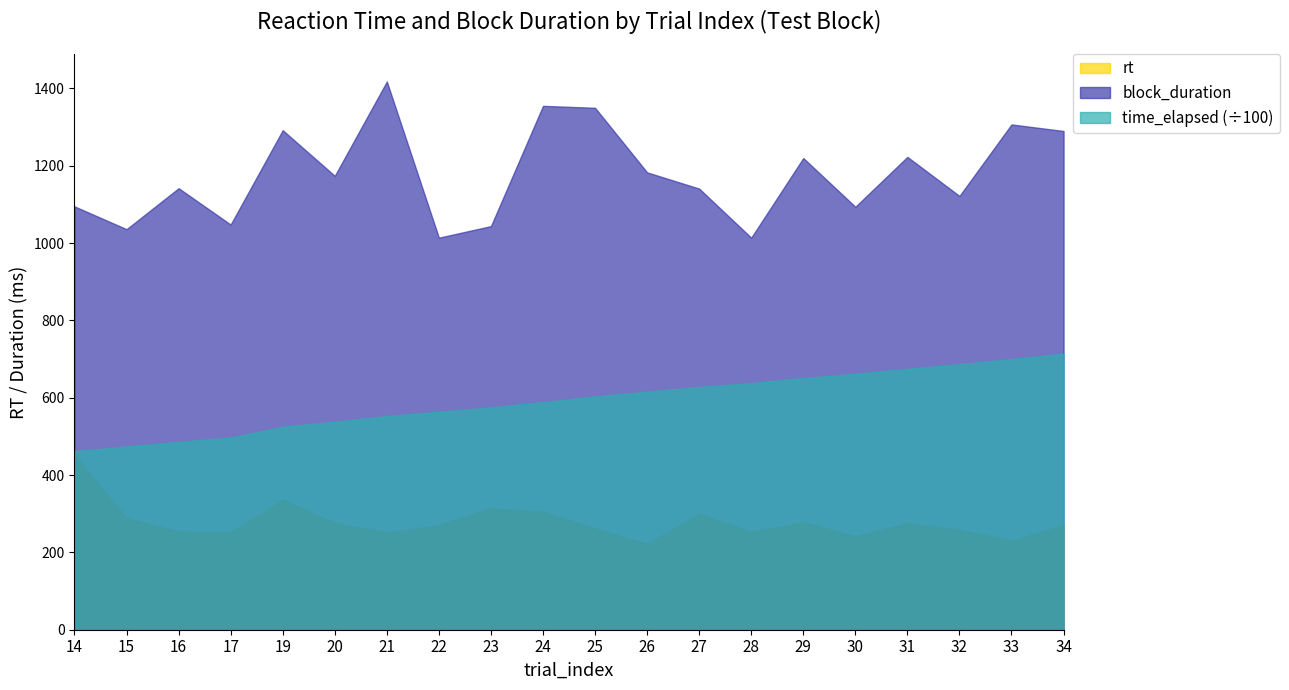

True or false: time_elapsed (÷100) and block_duration cross at least once.

False